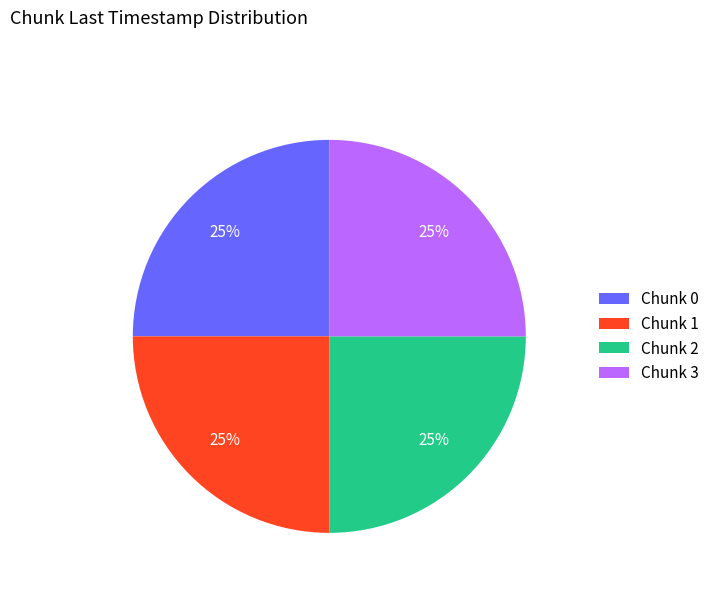

How many slices are in this pie chart?

4